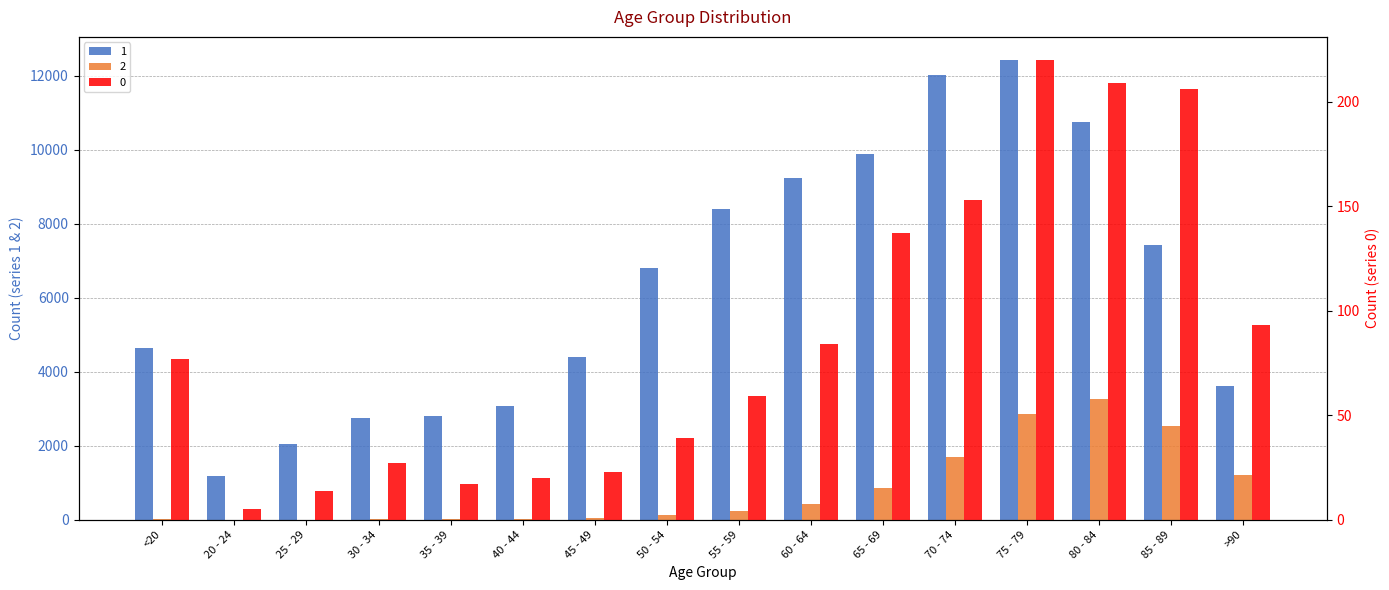

Which series has the largest total across all categories?

1